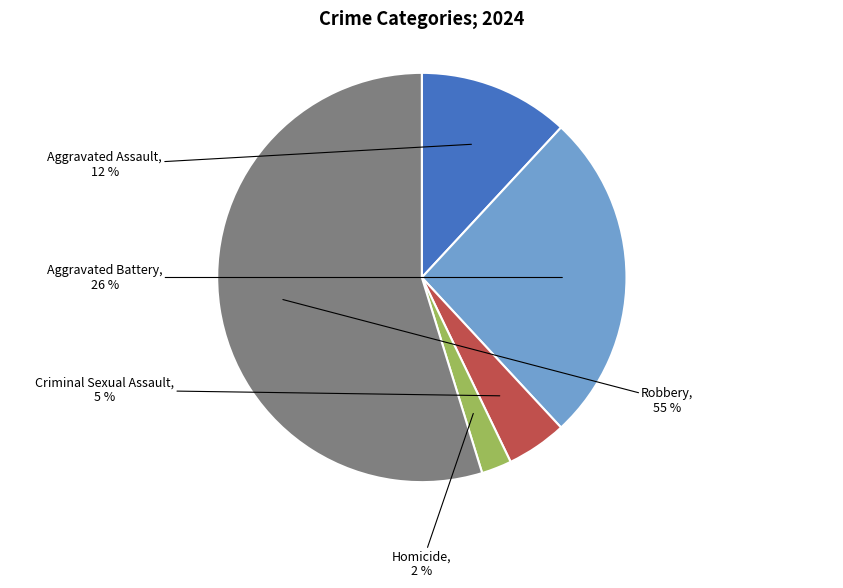

How many slices are in this pie chart?

5